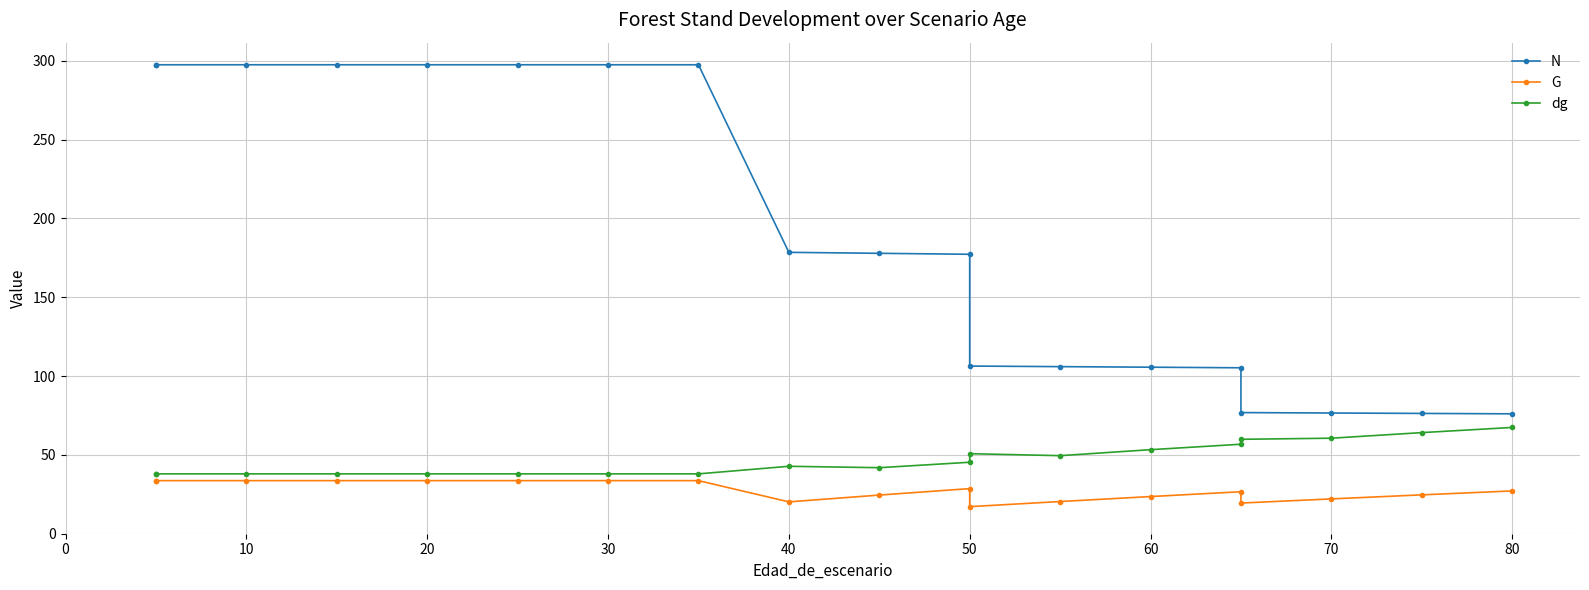

What are all the series names shown in the legend?

N, G, dg